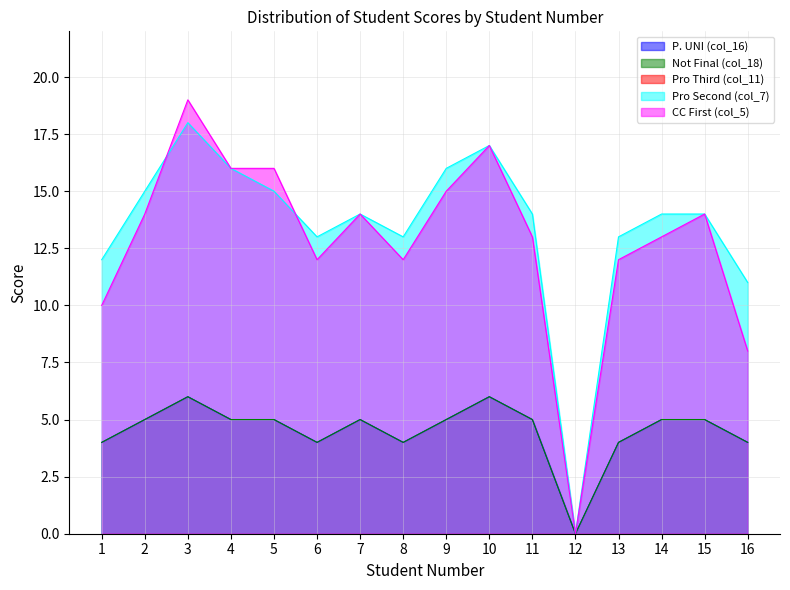

True or false: P. UNI (col_16) and Not Final (col_18) cross at least once.

False